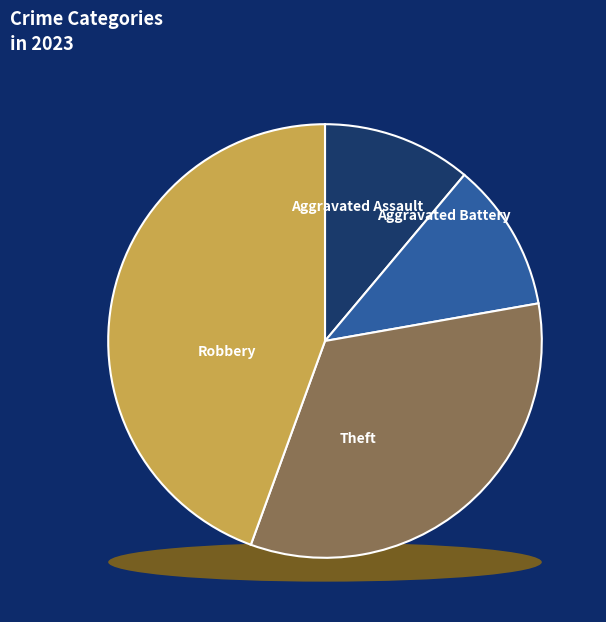

How many segments does this pie chart have?

4